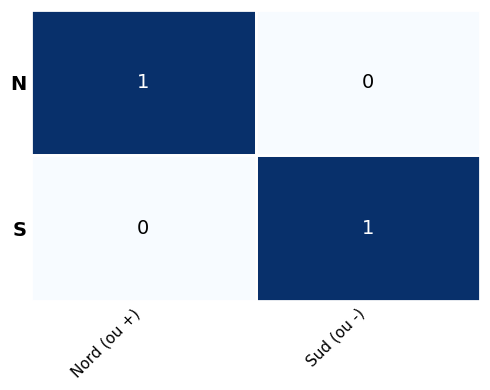

Which category has the lowest value in the N series?

Sud (ou -)